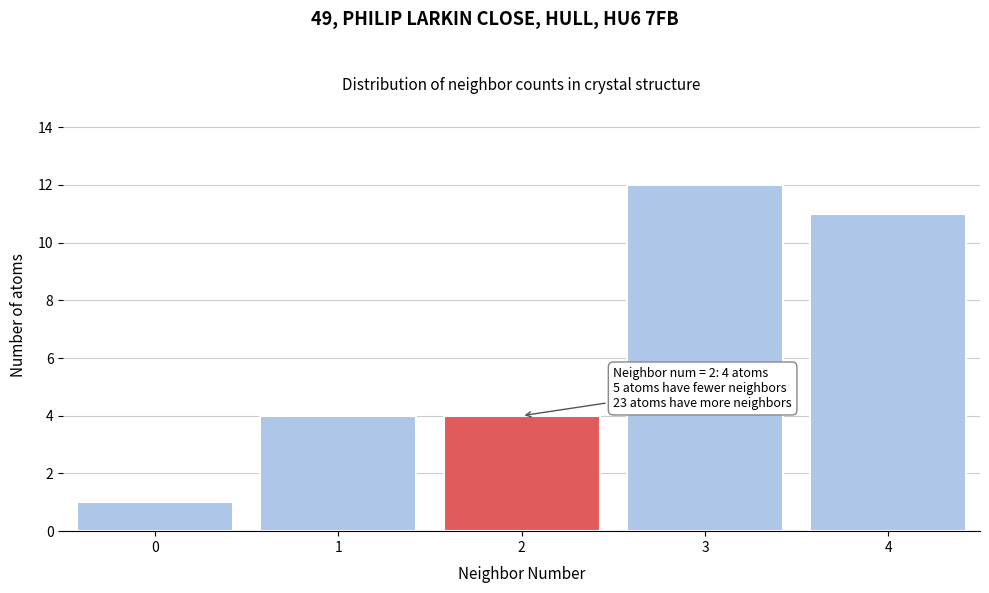

Reading left to right, what are all the values shown in this chart?

1	4	4	12	11